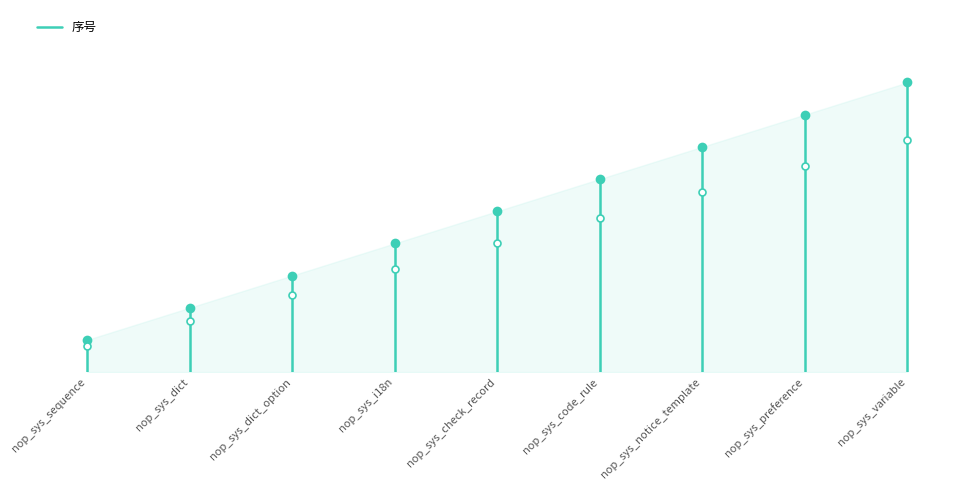

How many values are below 1?

1